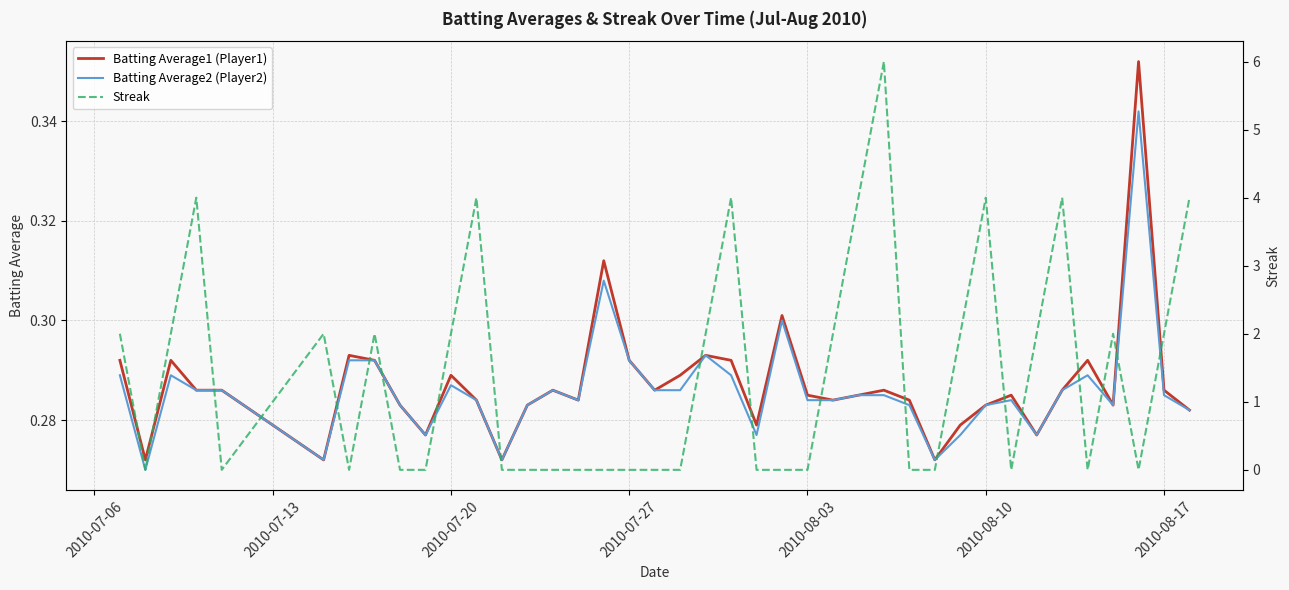

What is the value of the Batting Average1 (Player1) point at the 37th from the left?

0.3